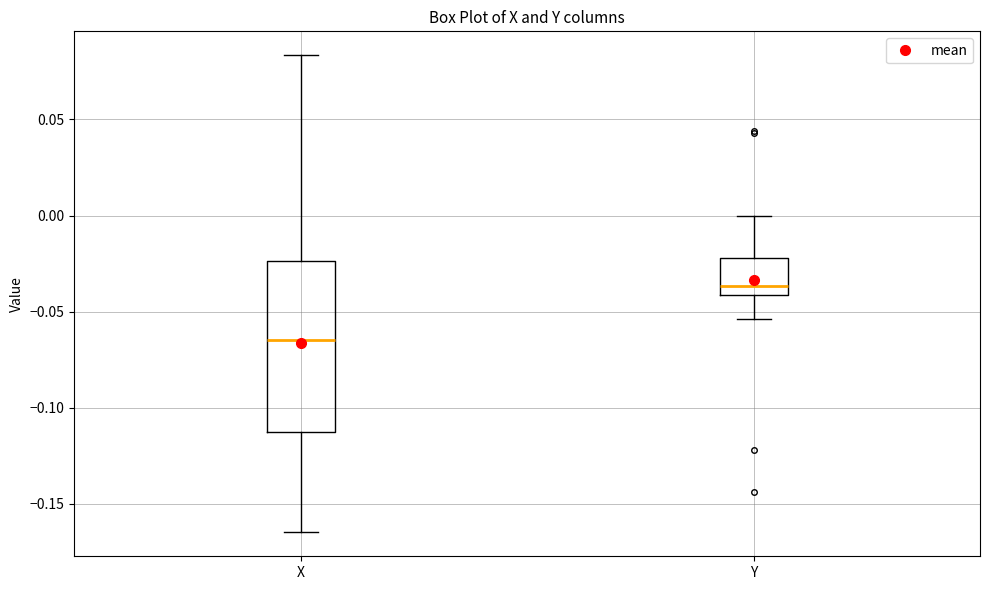

Reading left to right, transcribe this box plot: for each box, give where its median line is, the range the box spans, and where its two whiskers end, as read against the y-axis. The values are not printed on the chart, so give them approximately, as read against the axis.

X: median -0.065, box -0.115 to -0.025, whiskers -0.165 to 0.085
Y: median -0.035, box -0.040 to -0.020, whiskers -0.055 to 0.000